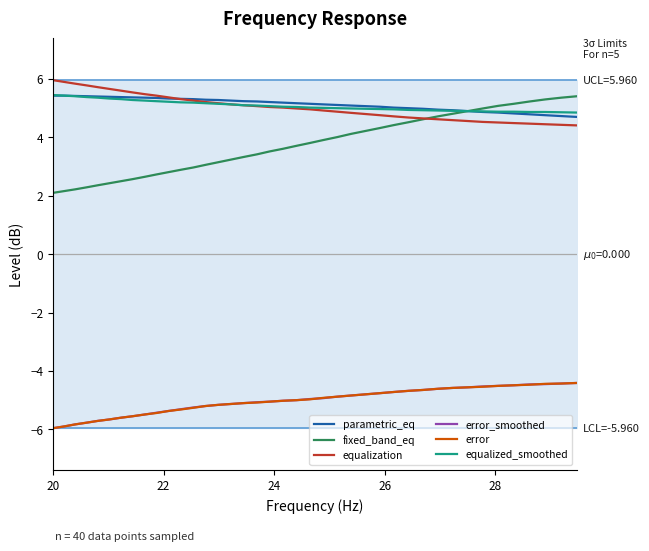

True or false: equalization and error intersect in this chart.

False